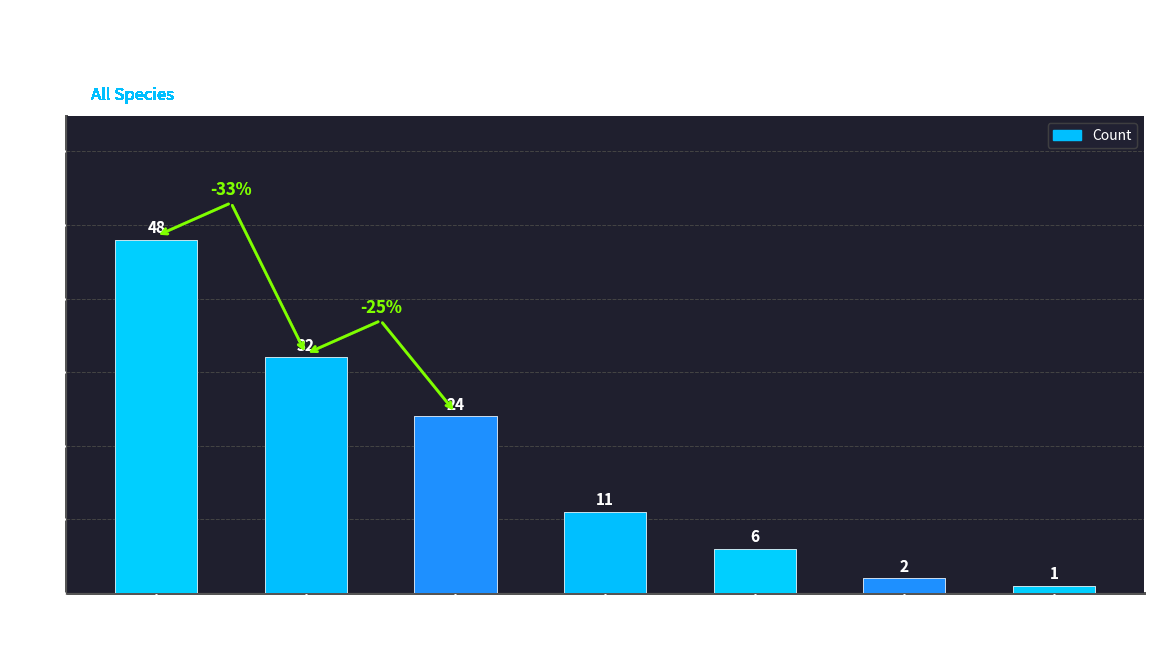

Reading right to left, what are all the values shown in this chart?

1	2	6	11	24	32	48